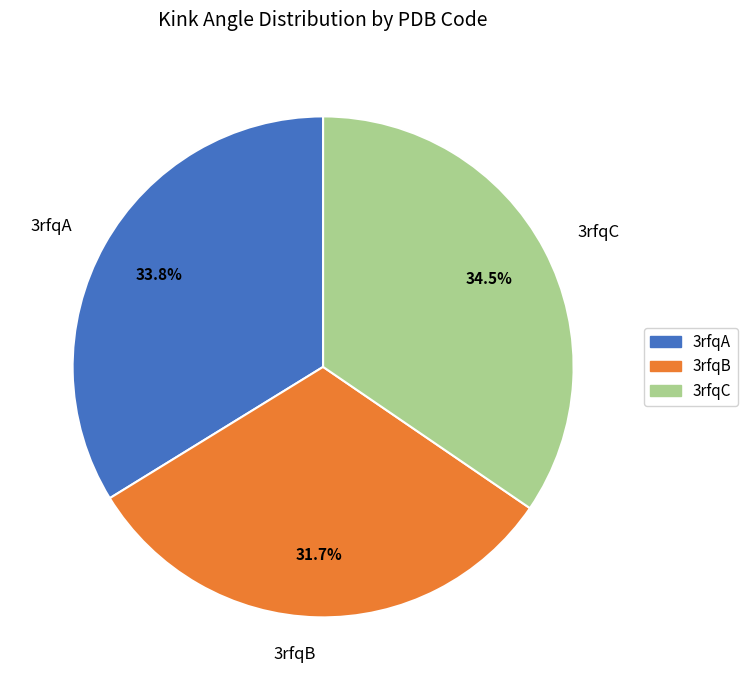

Which slice is the smallest?

3rfqB